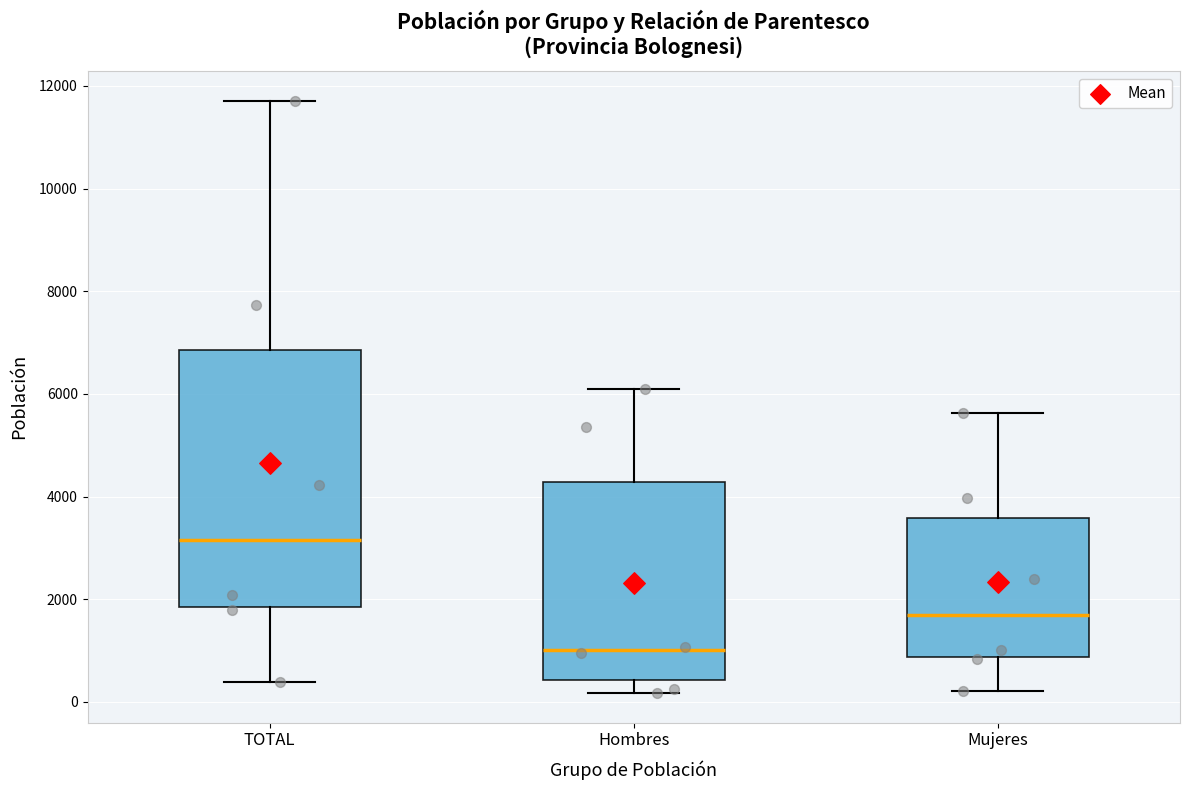

Where is the upper edge of the box for TOTAL on the y-axis? The values are not printed on the chart, so give them approximately, as read against the axis.

6800